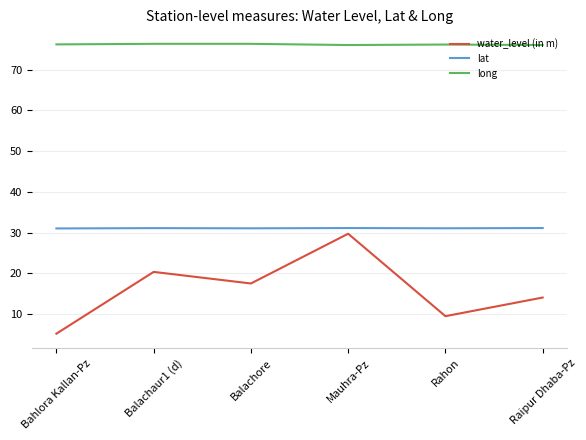

At which category is the sum across all series the highest?

Mauhra-Pz